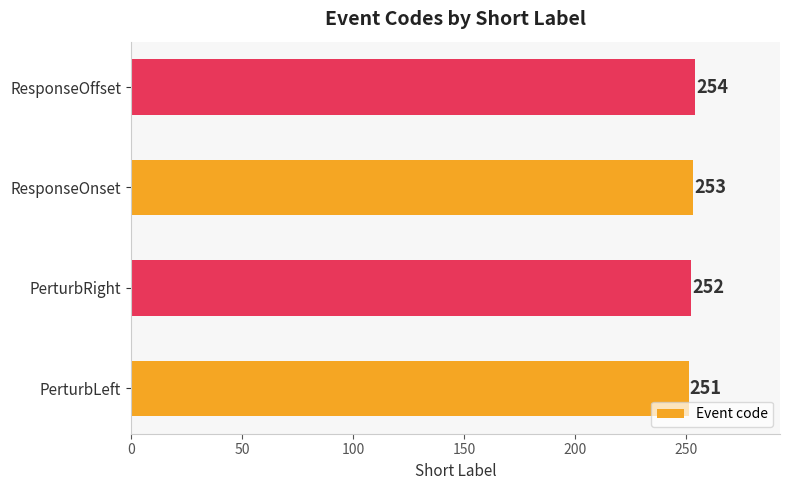

Reading bottom to top, transcribe all the data shown in this chart.

251	252	253	254